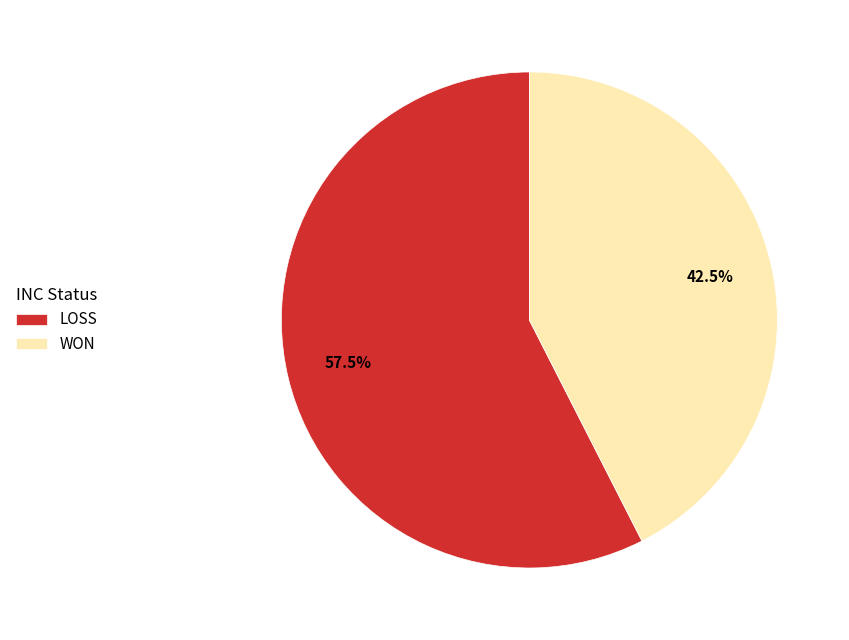

Which slice is the largest?

LOSS